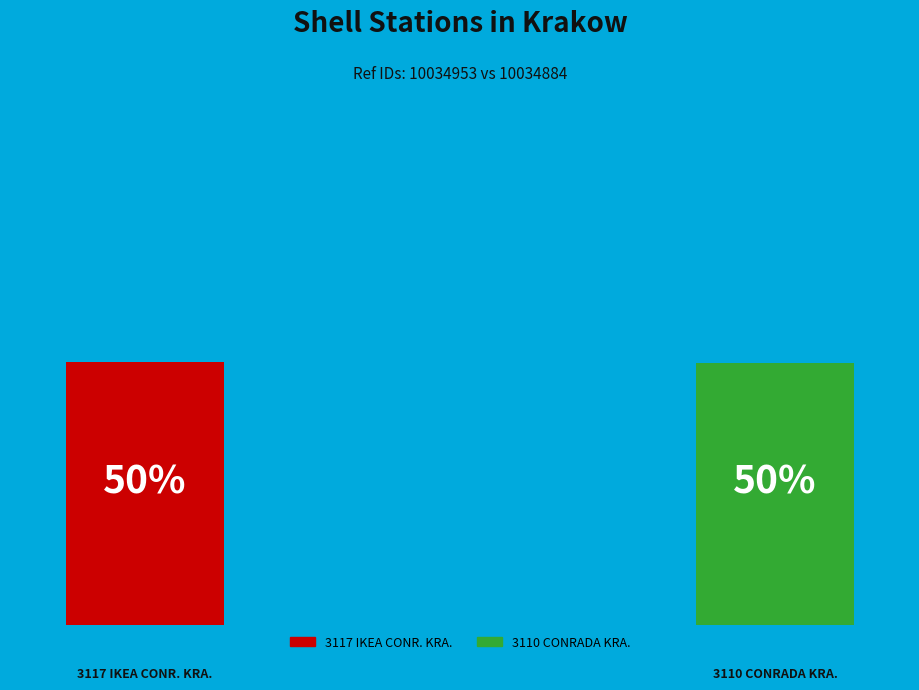

Is the sum of 3117 IKEA CONR. KRA. and 3110 CONRADA KRA. greater than half?

Yes